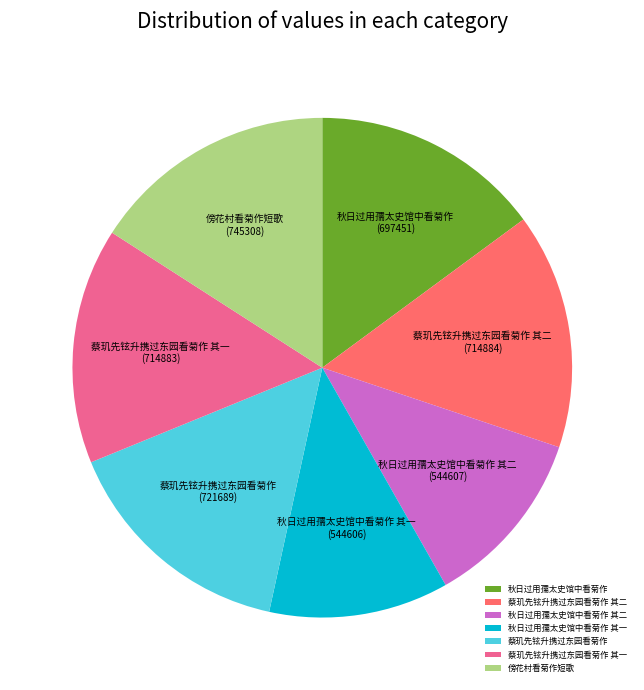

Is it true that 秋日过用孺太史馆中看菊作 is 15% of the pie?

True